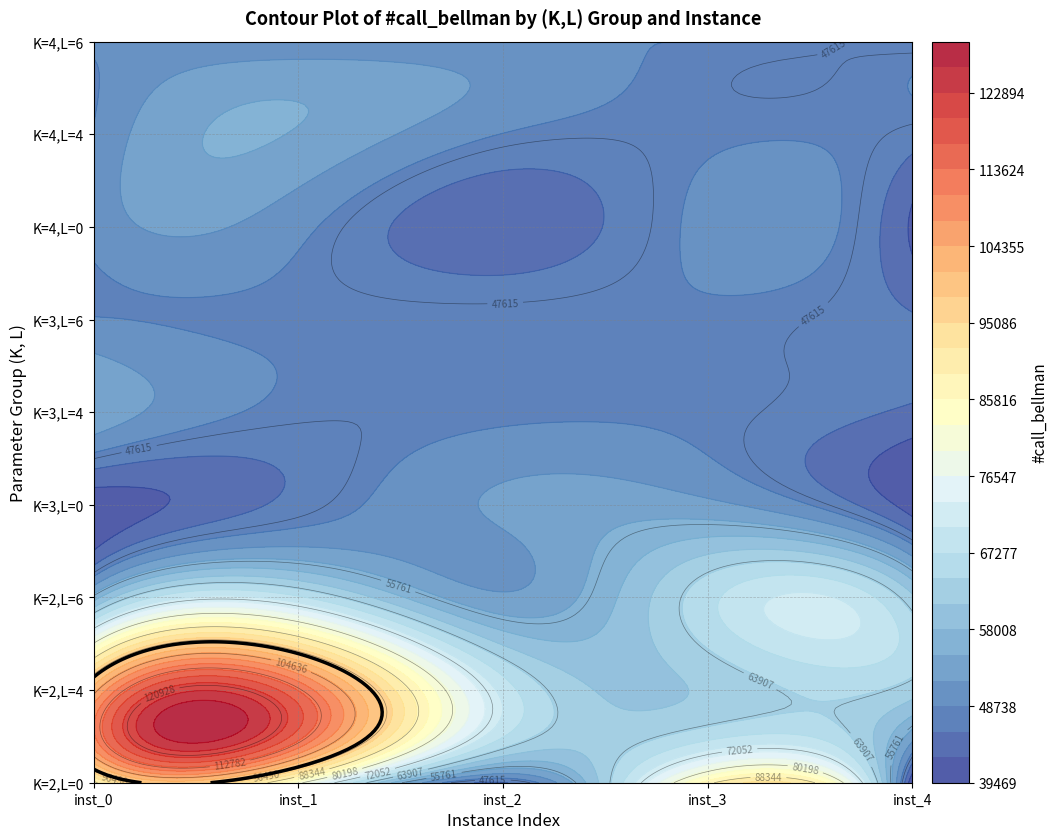

What is the average value of the K=4,L=6 series?

48471